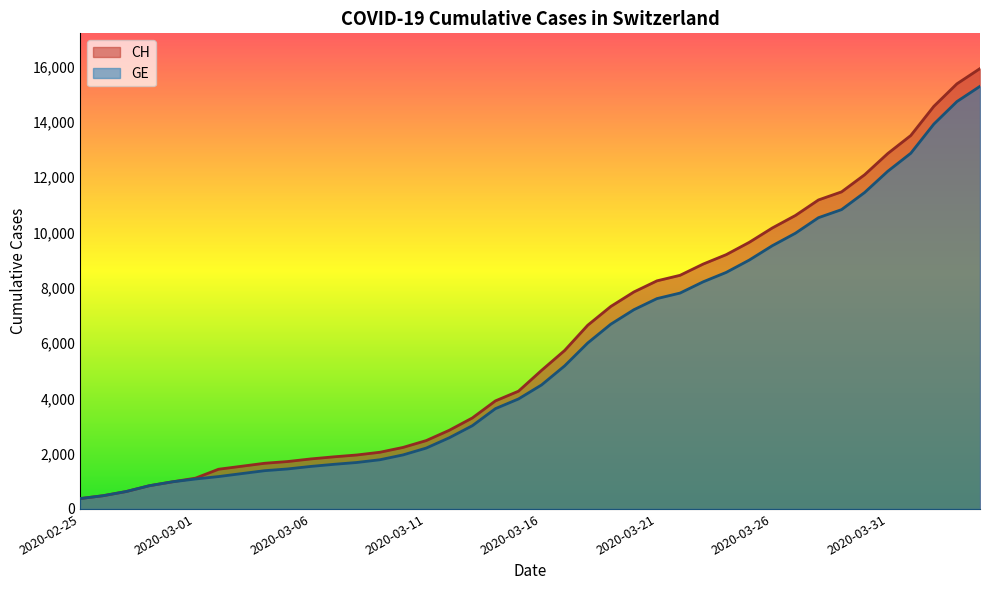

What is the maximum value for GE?

15284